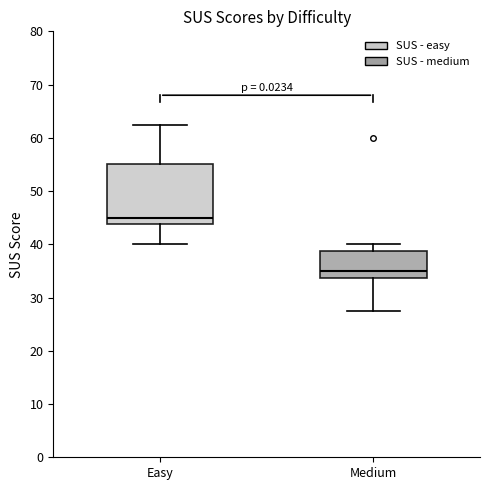

Reading left to right, transcribe this box plot: for each box, give where its median line is, the range the box spans, and where its two whiskers end, as read against the y-axis. The values are not printed on the chart, so give them approximately, as read against the axis.

Easy: median 45, box 44 to 55, whiskers 40 to 63
Medium: median 35, box 34 to 39, whiskers 28 to 40